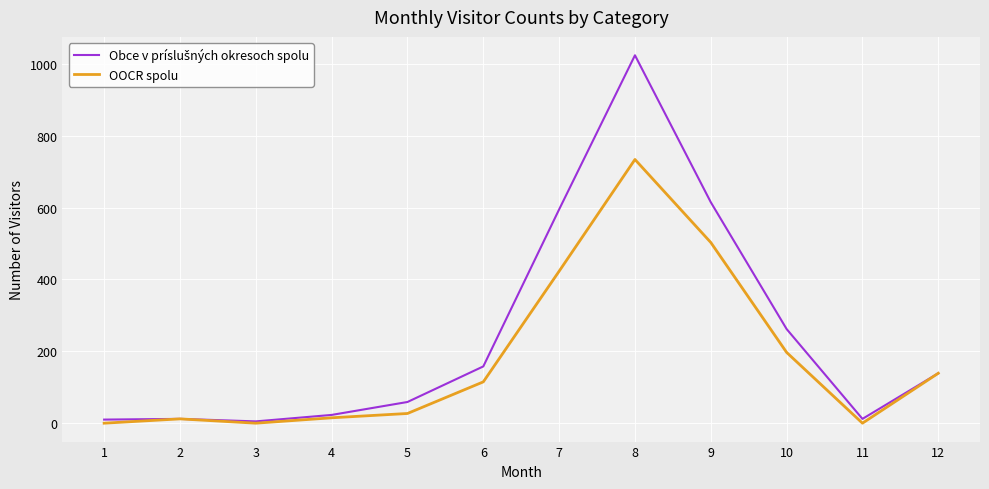

At which category is the sum across all series the highest?

8